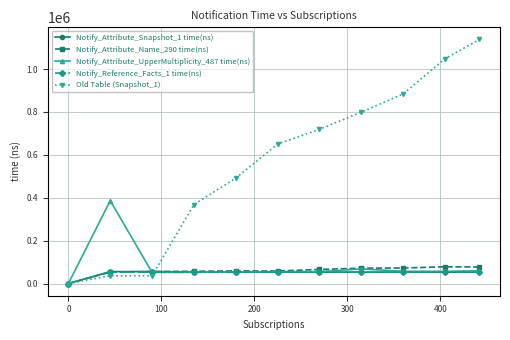

Which series has the largest total across all categories?

Old Table (Snapshot_1)